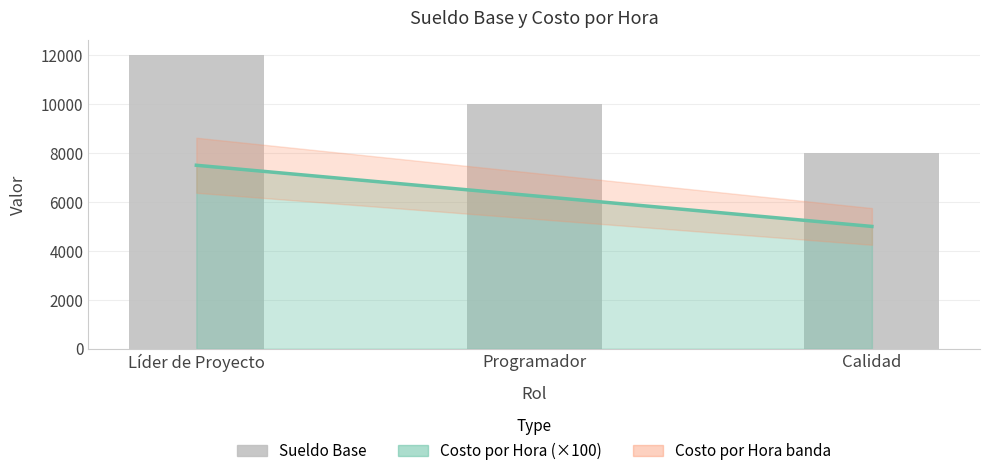

What is the maximum value shown in the chart?

12000